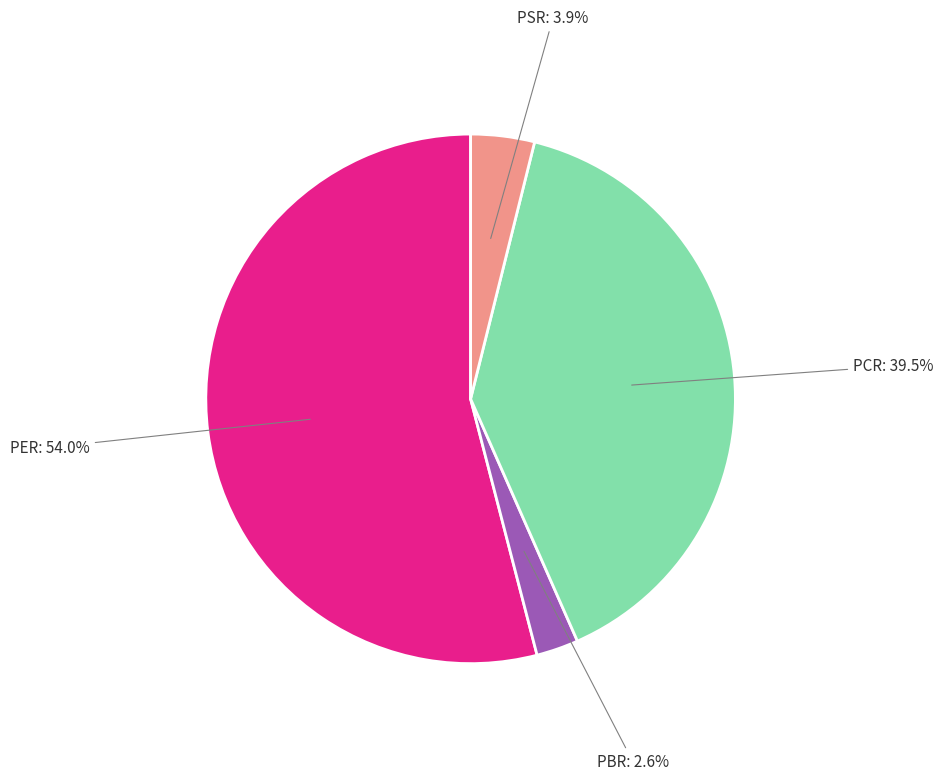

Which category has the biggest portion of the pie?

PER